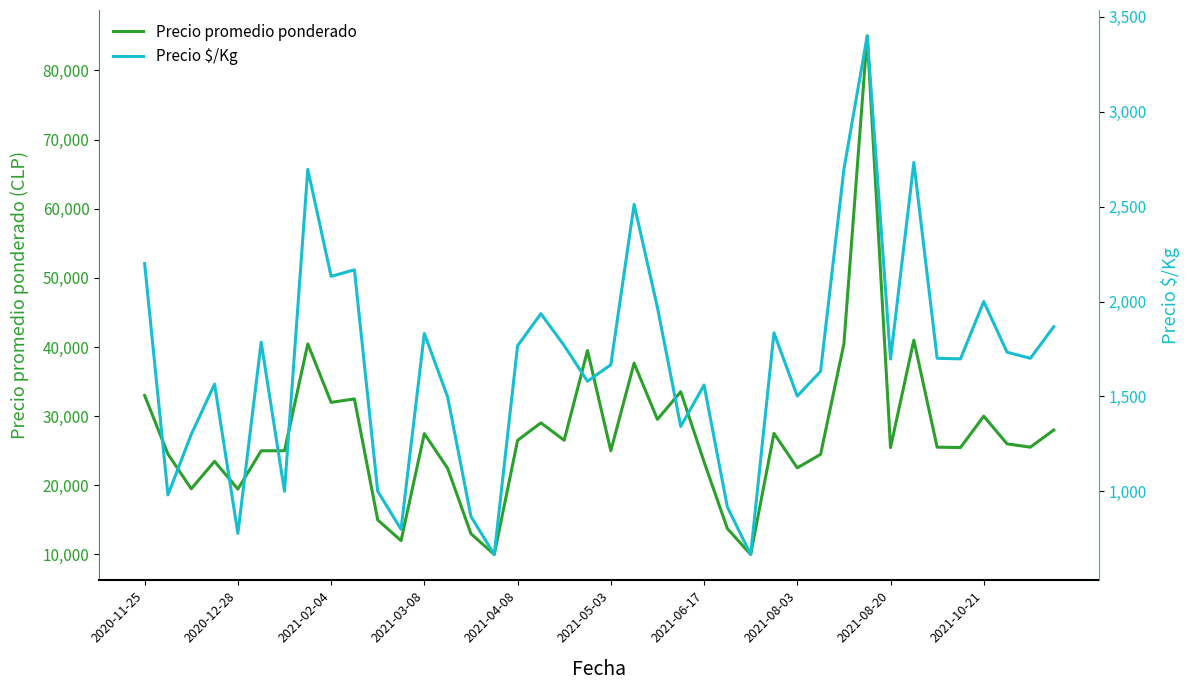

The Precio $/Kg series shows 873 at 31. True or false?

False